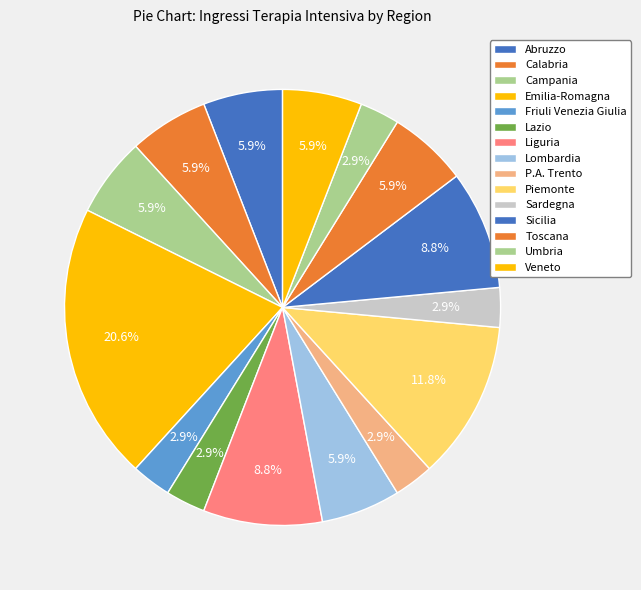

How many segments does this pie chart have?

15